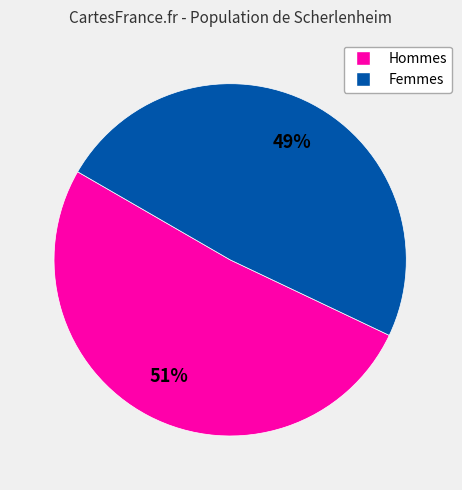

To the nearest percent, what is the average slice percentage?

50%